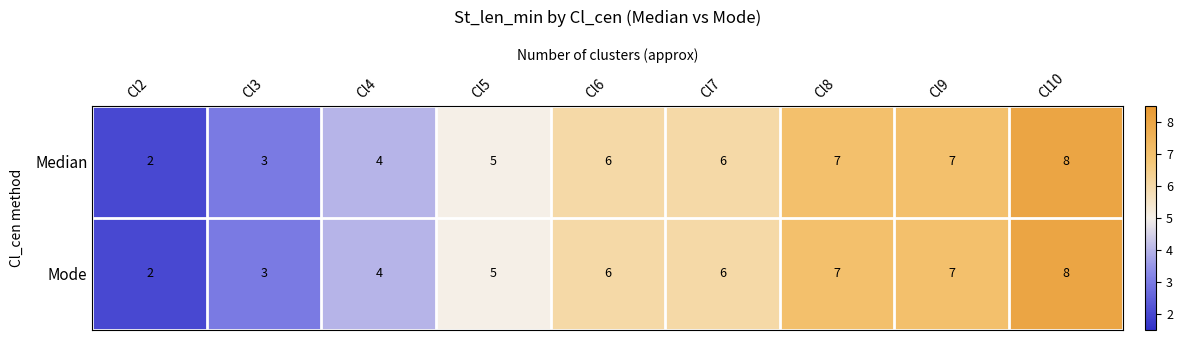

At which label is Mode closest to 5?

Cl5